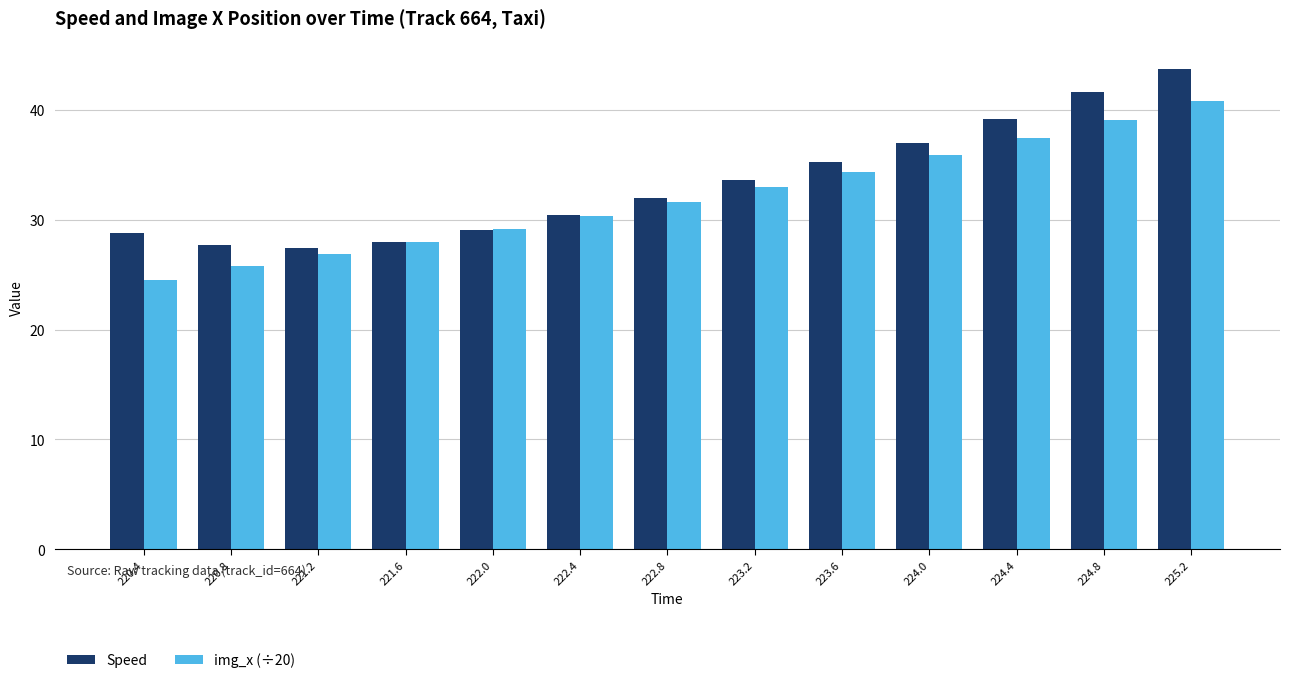

At 224.4, list the series in order from largest to smallest.

Speed, img_x (÷20)